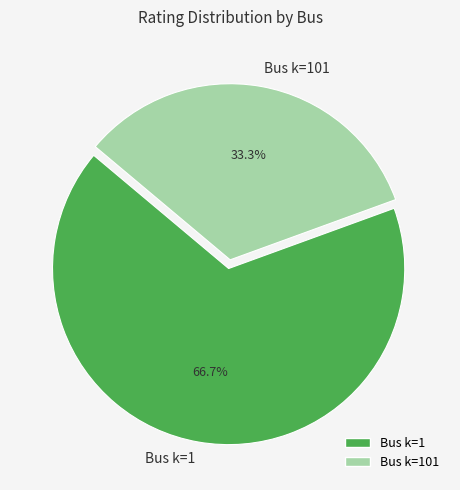

Count the number of slices in the pie.

2